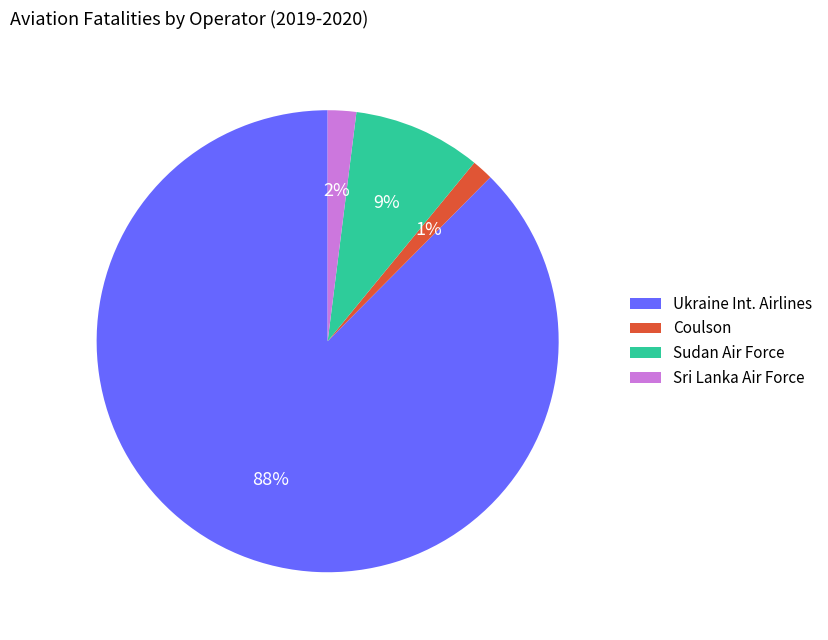

To the nearest percent, what portion does Ukraine Int. Airlines represent?

88%